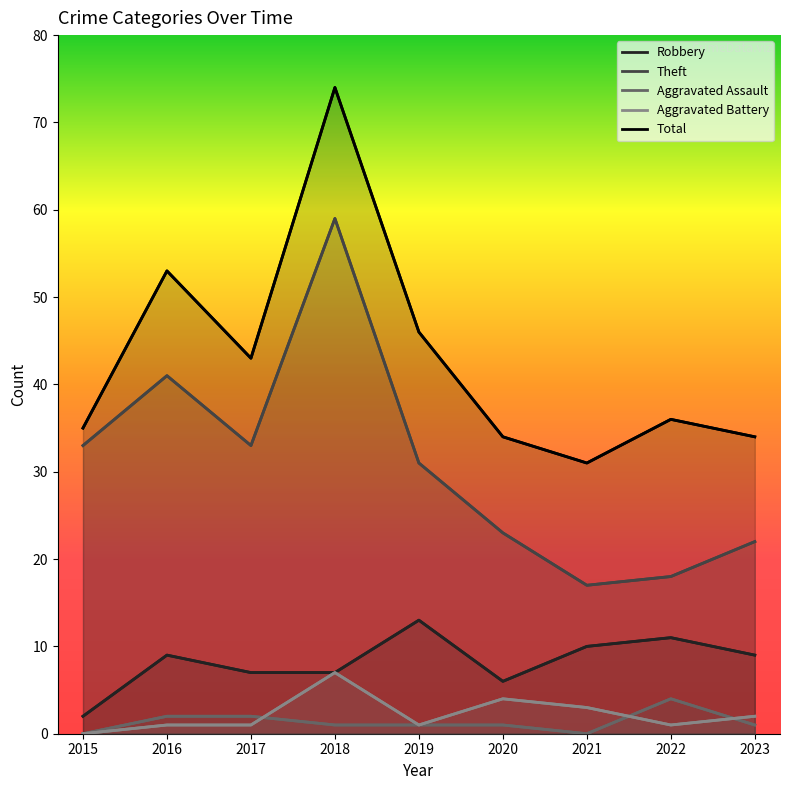

True or false: Robbery and Aggravated Assault intersect in this chart.

False